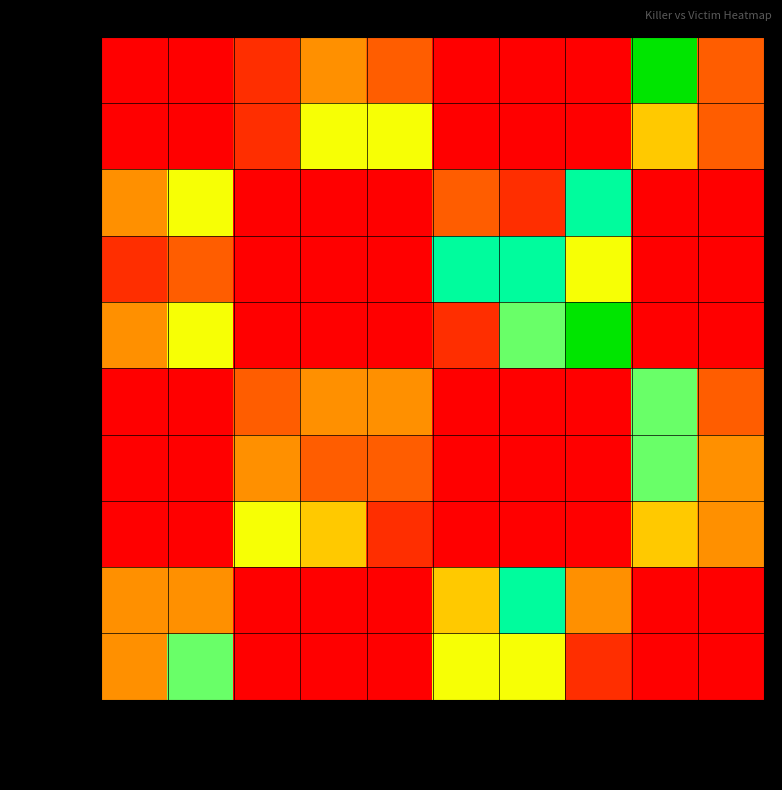

How many data points does each series have?

10